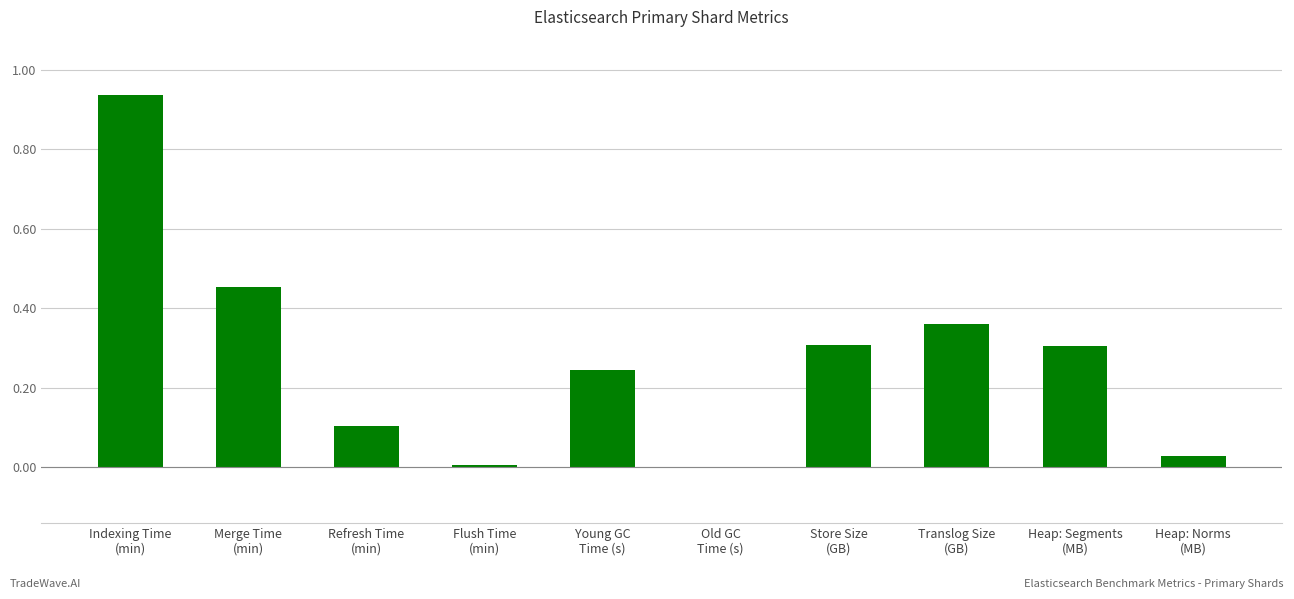

What is the sum of the values at Old GC
Time (s) and Store Size
(GB)?

0.3